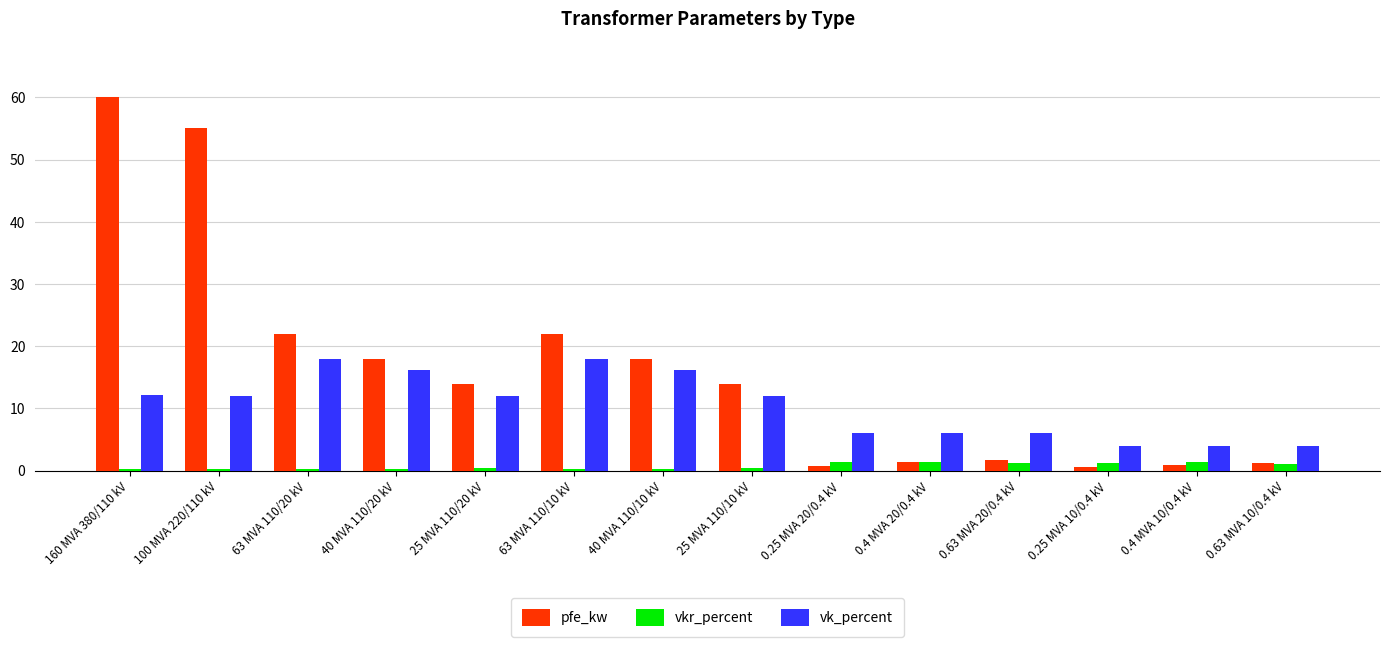

List the series in order of their peak value, lowest first.

vkr_percent, vk_percent, pfe_kw